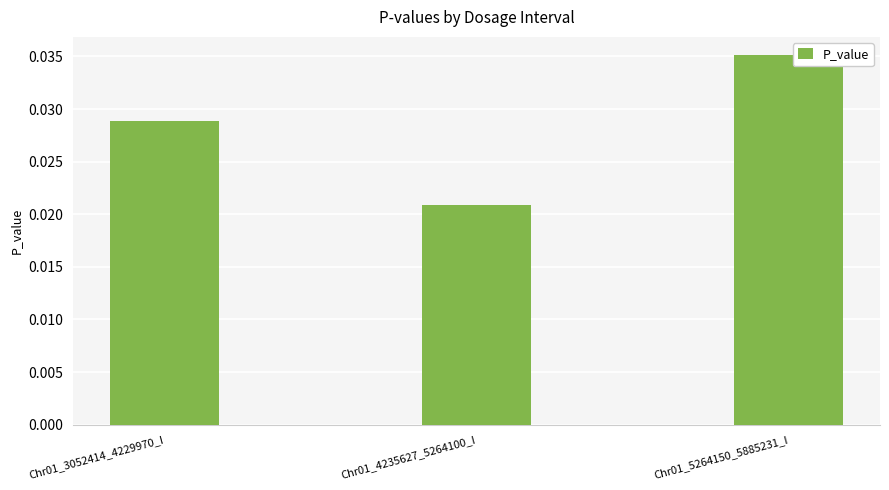

What is the label of the 1st bar from the left?

Chr01_3052414_4229970_I